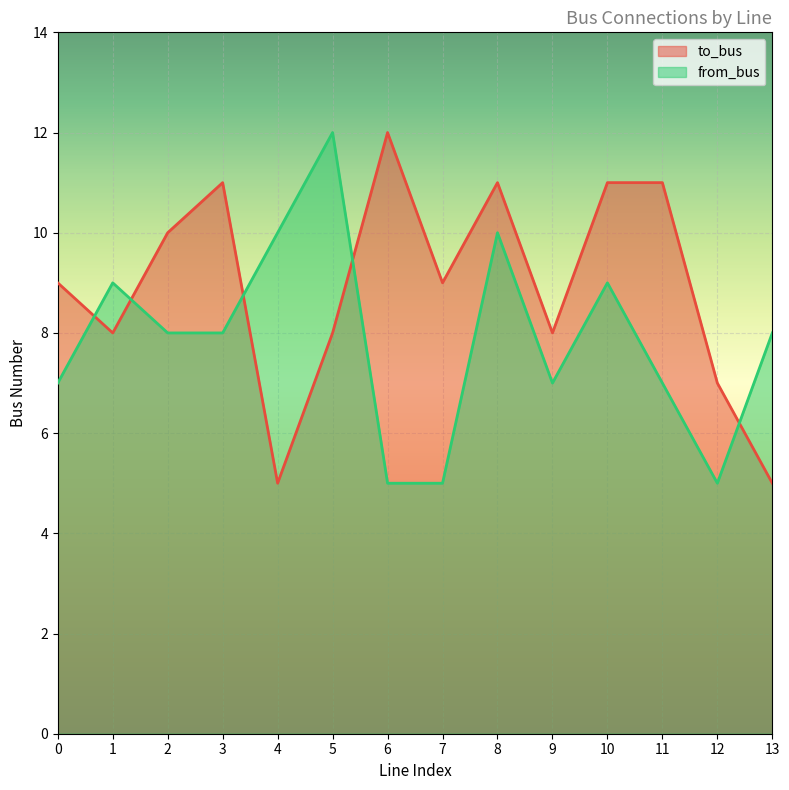

How many series are shown in this chart?

2